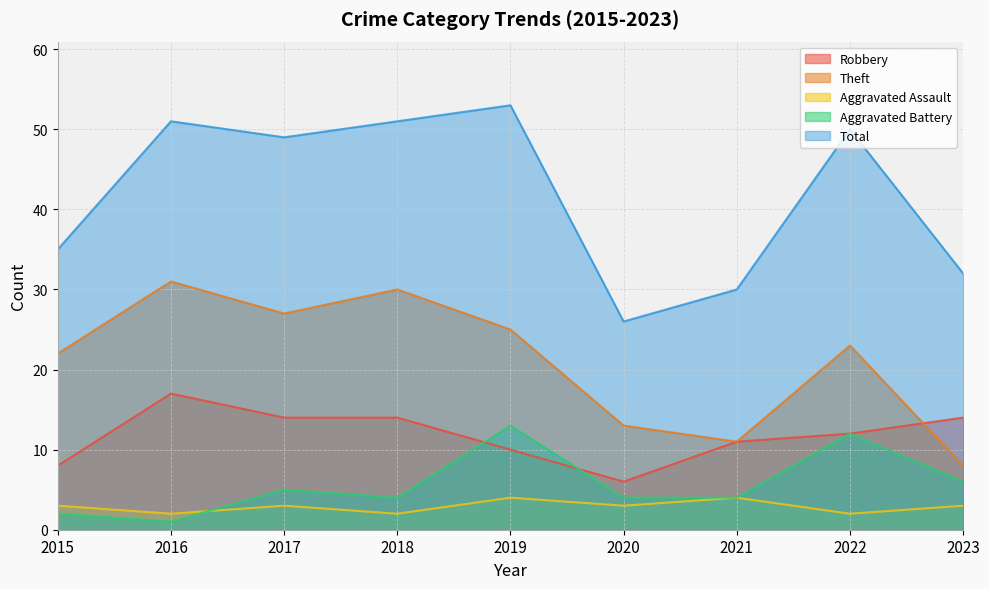

Which category has the highest value across all series?

2019